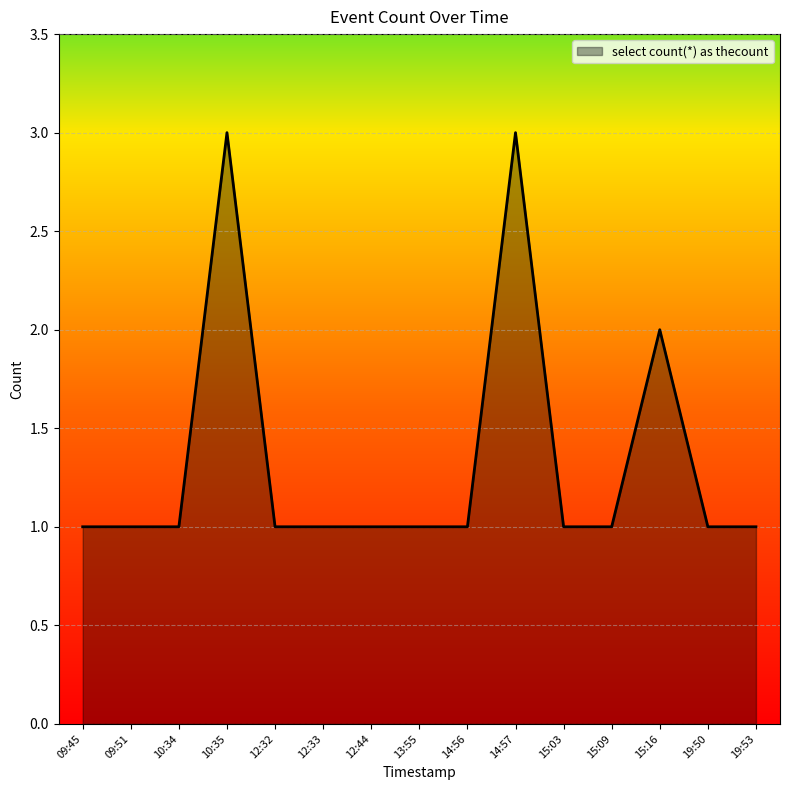

What position from the right is 12:33?

10